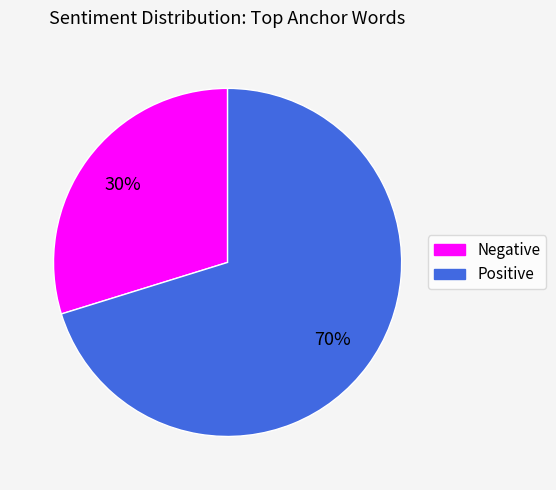

What is the ratio of the value at Negative to the value at Positive?

0.4